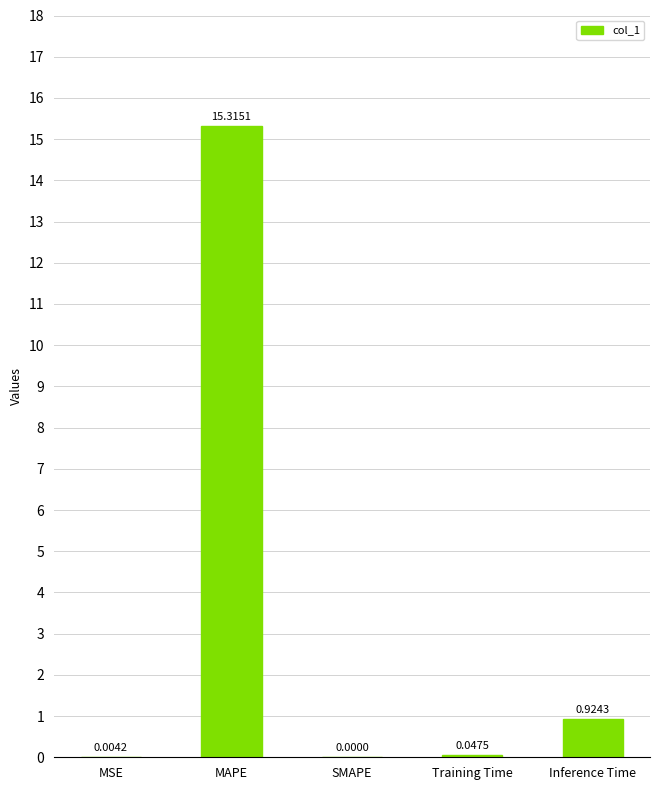

Are the bars horizontal?

No